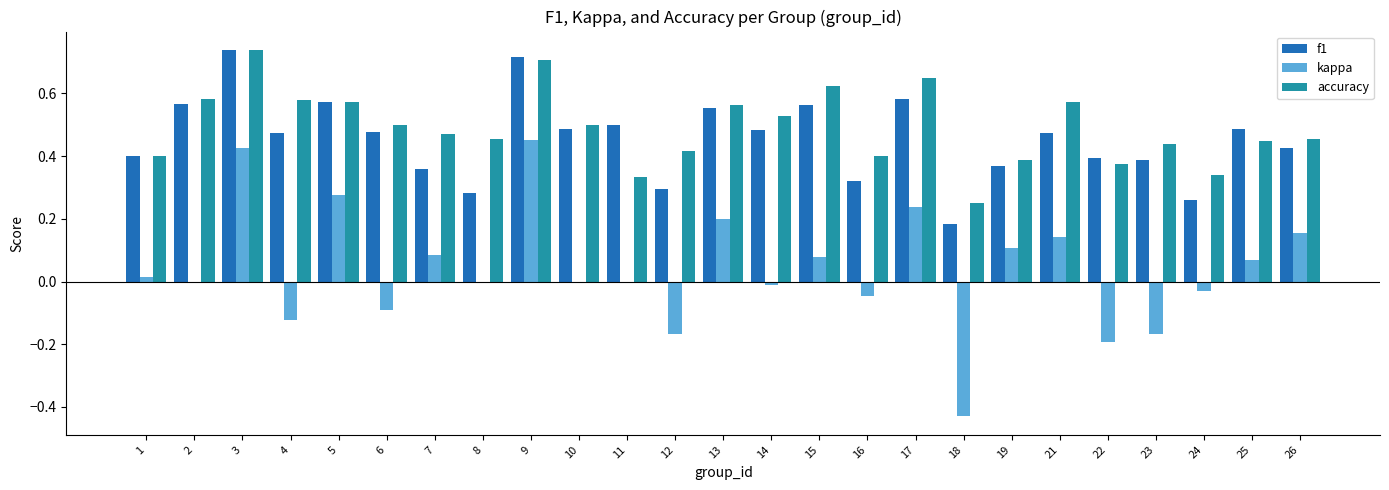

True or false: accuracy has a value of 0.4 at 16.

True